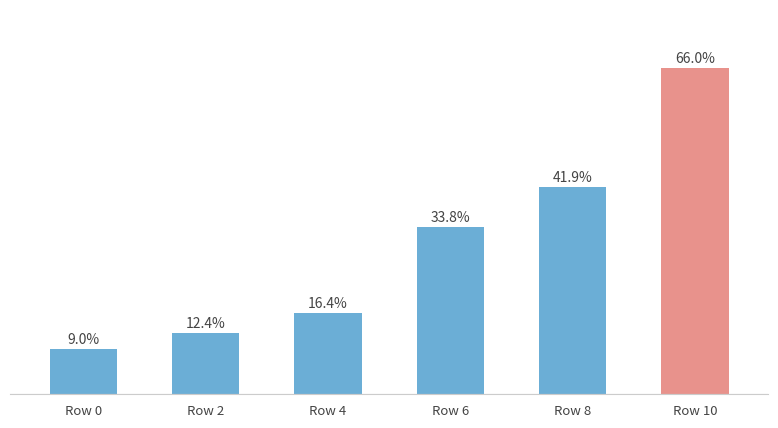

Are the bars horizontal?

No